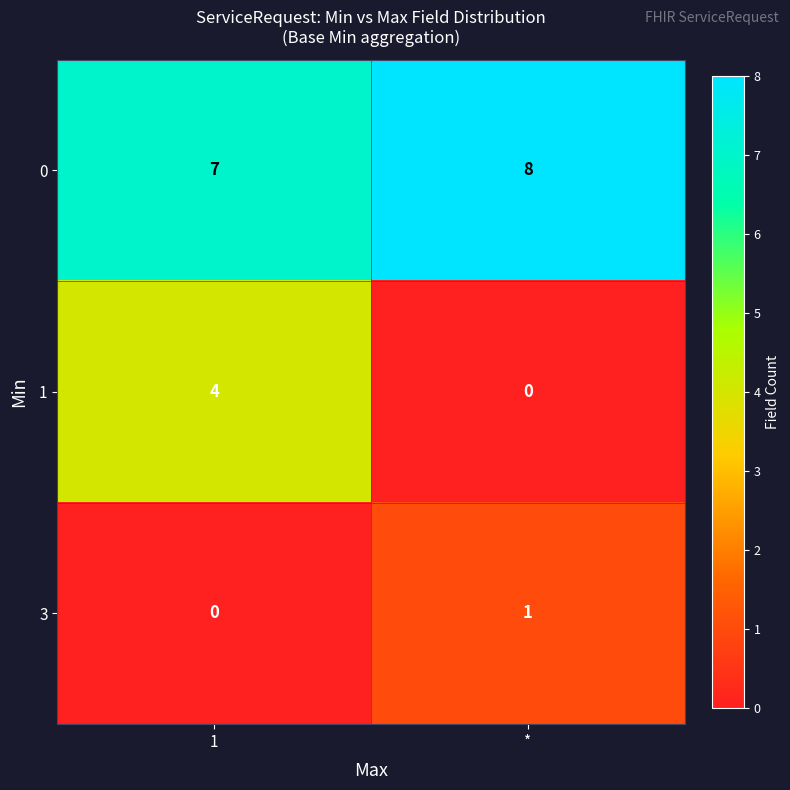

What is the difference between the maximum and minimum values in the 1 series?

4